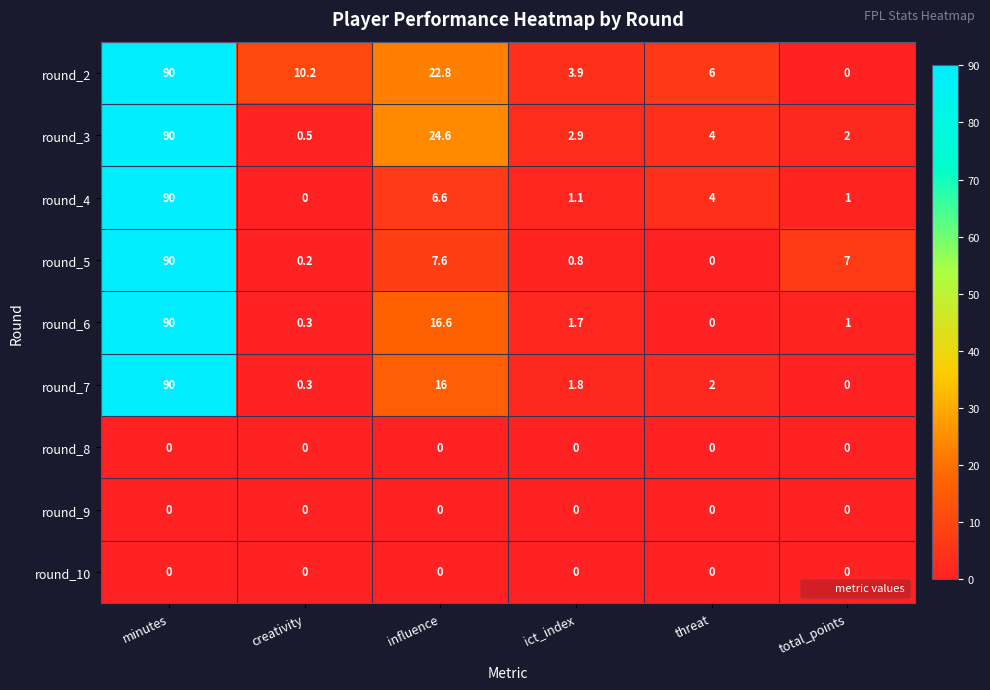

Rank the categories by round_2 value from highest to lowest.

minutes, influence, creativity, threat, ict_index, total_points